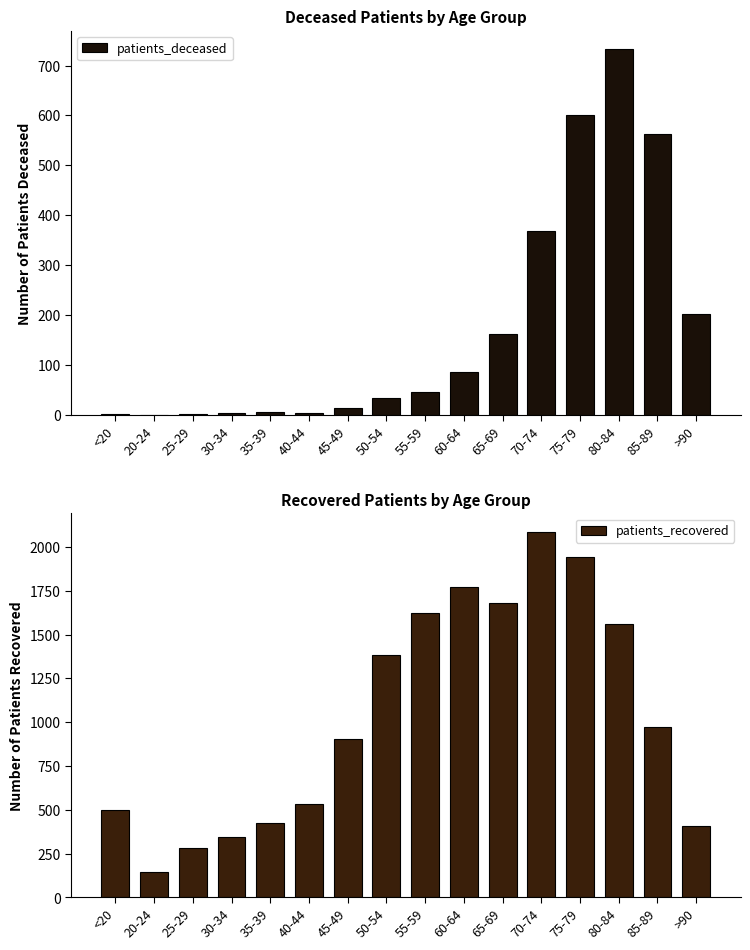

List the labels in order of patients_recovered value, smallest first.

20-24, 25-29, 30-34, >90, 35-39, <20, 40-44, 45-49, 85-89, 50-54, 80-84, 55-59, 65-69, 60-64, 75-79, 70-74